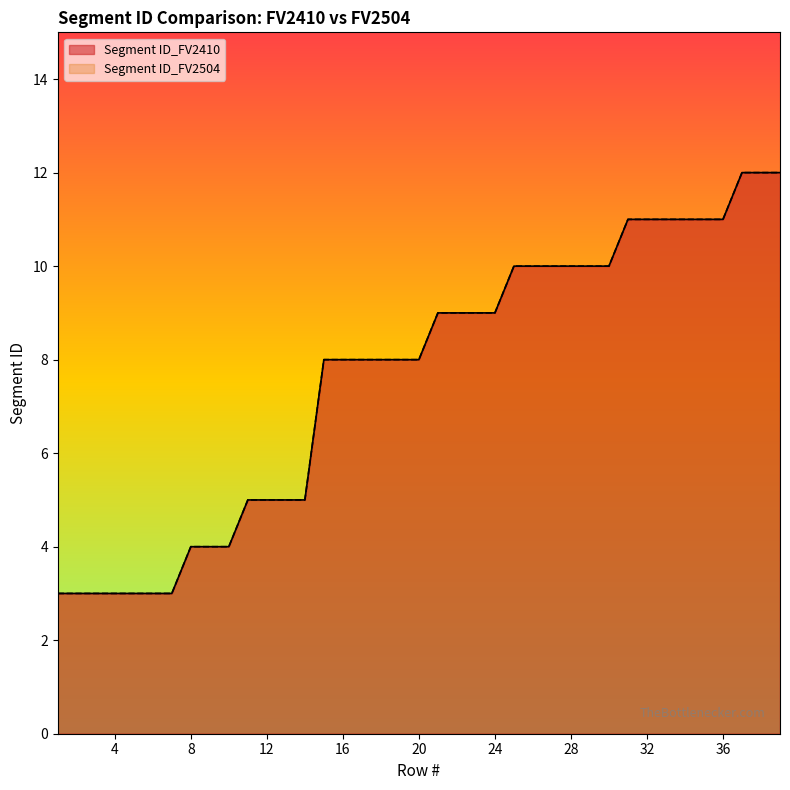

Which has a higher value, 28 or 19?

28